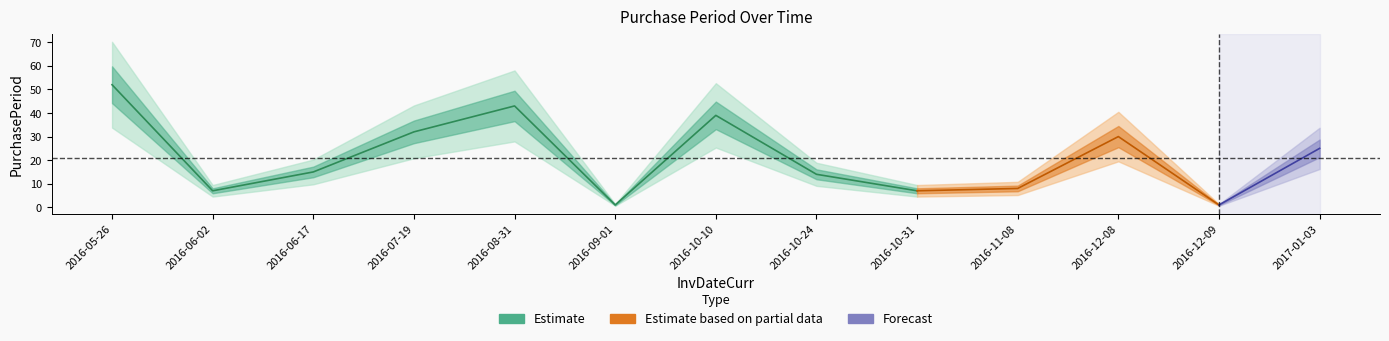

List the labels in order of value, largest first.

2016-05-26, 2016-08-31, 2016-10-10, 2016-07-19, 2016-12-08, 2017-01-03, 2016-06-17, 2016-10-24, 2016-11-08, 2016-06-02, 2016-10-31, 2016-09-01, 2016-12-09